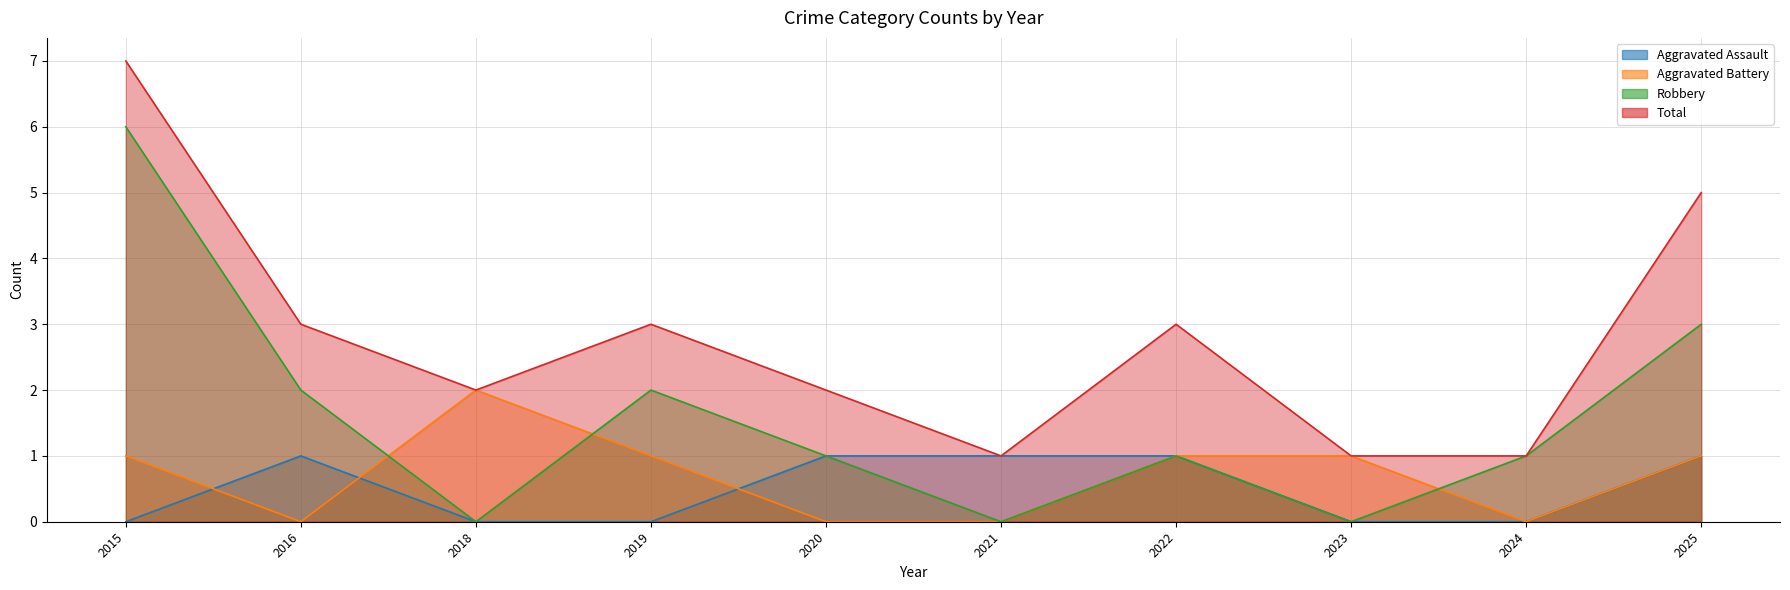

How many data points in Total are above 3?

2